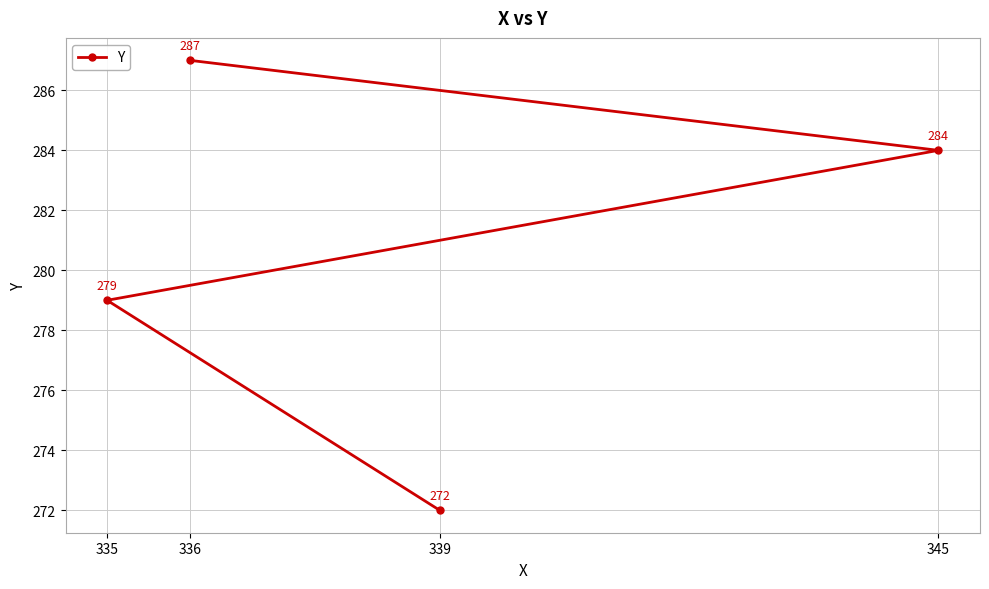

Reading left to right, what are all the values shown in this chart?

335=279	336=287	339=272	345=284